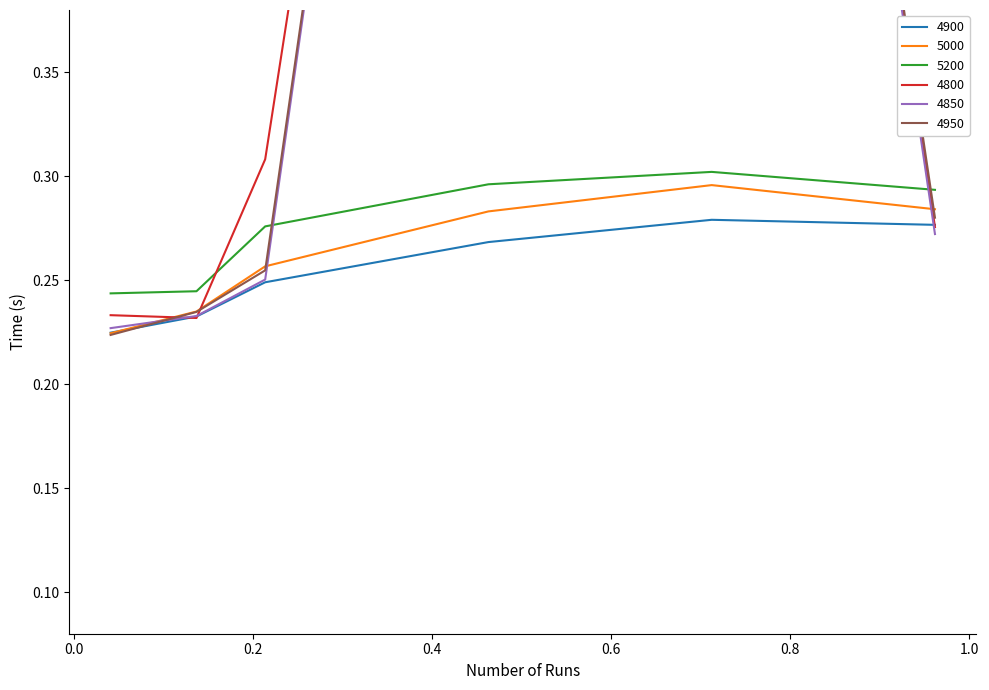

Between 0.136986301369863 and 0.463013698630137, which is larger?

0.463013698630137